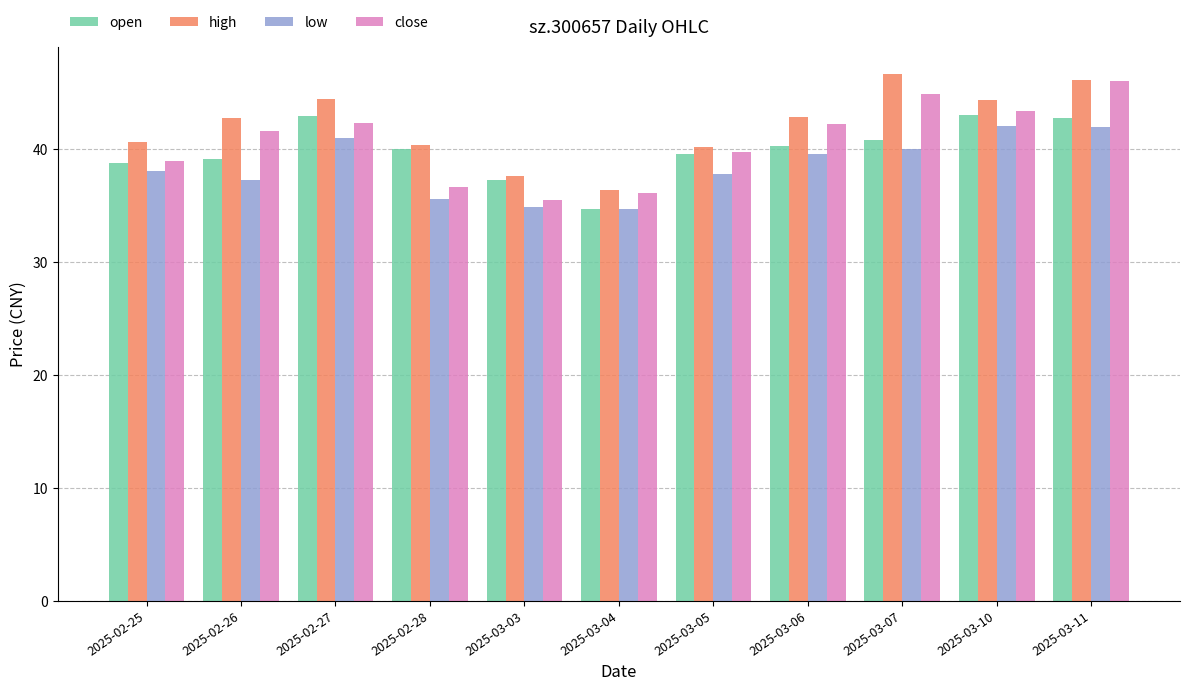

What position from the left is 2025-03-07?

9